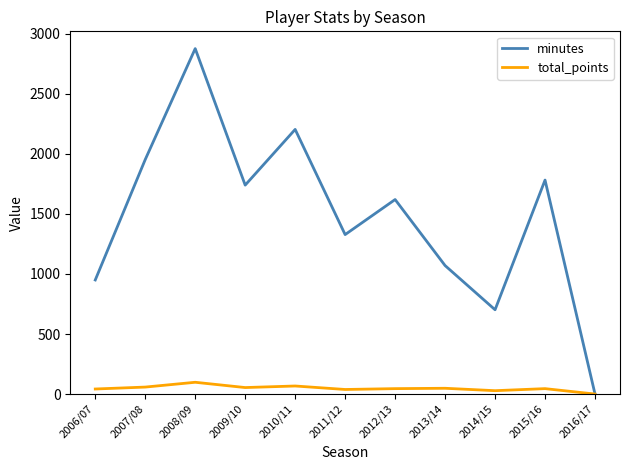

At how many categories does at least one series exceed 648?

10